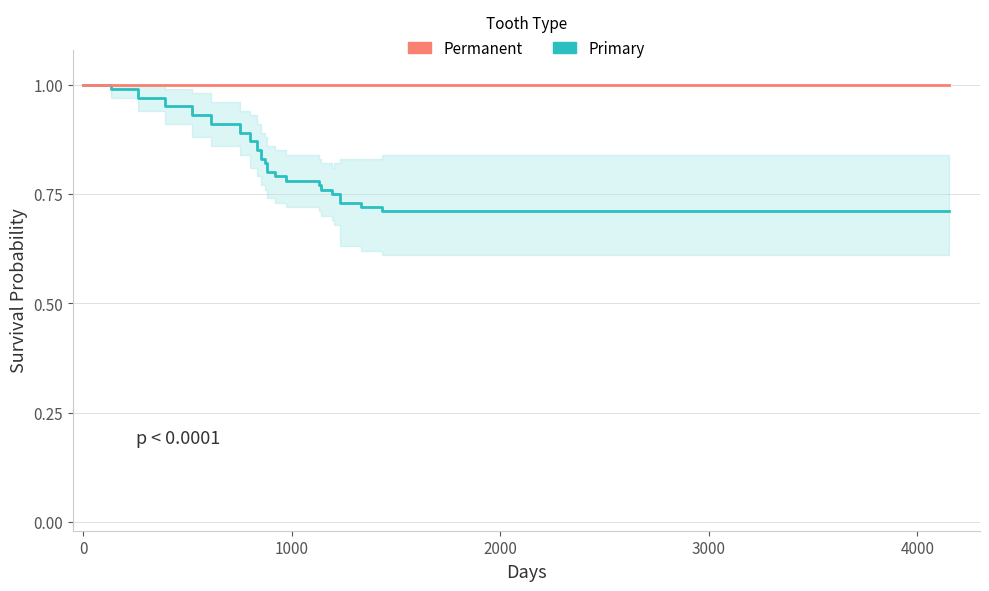

True or false: Primary has more than 2 interior local peaks.

False